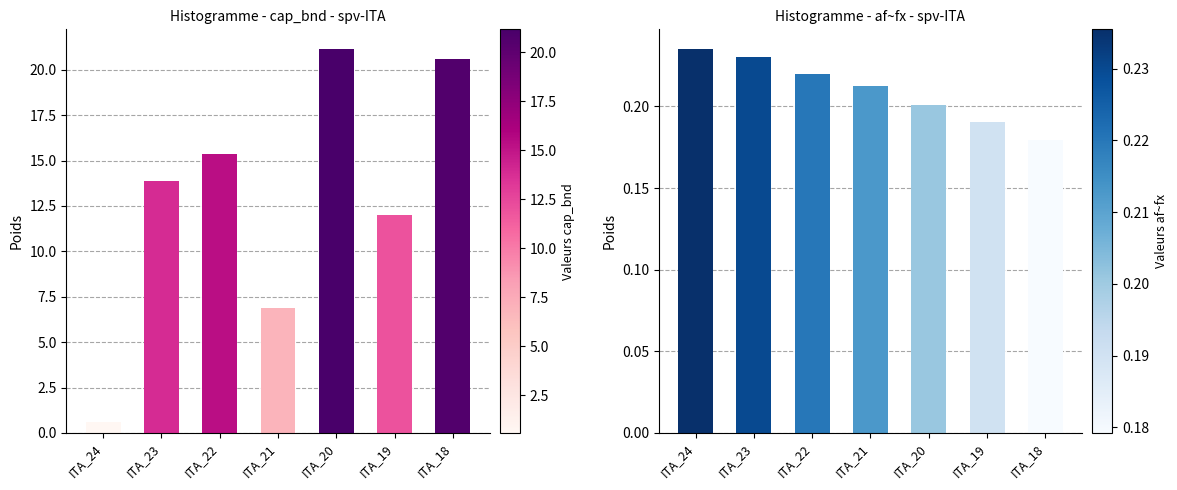

Rank the series at ITA_20 from highest to lowest value.

cap_bnd, af~fx